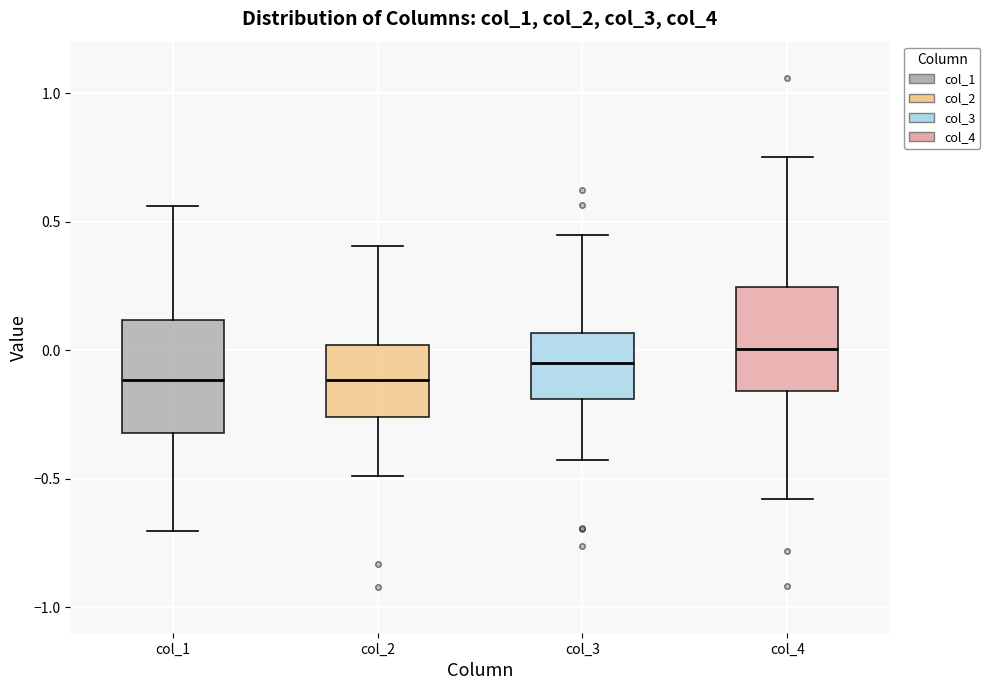

Reading left to right, transcribe this box plot: for each box, give where its median line is, the range the box spans, and where its two whiskers end, as read against the y-axis. The values are not printed on the chart, so give them approximately, as read against the axis.

col_1: median -0.10, box -0.30 to 0.10, whiskers -0.70 to 0.55
col_2: median -0.10, box -0.25 to 0.00, whiskers -0.50 to 0.40
col_3: median -0.05, box -0.20 to 0.05, whiskers -0.45 to 0.45
col_4: median 0.00, box -0.15 to 0.25, whiskers -0.60 to 0.75